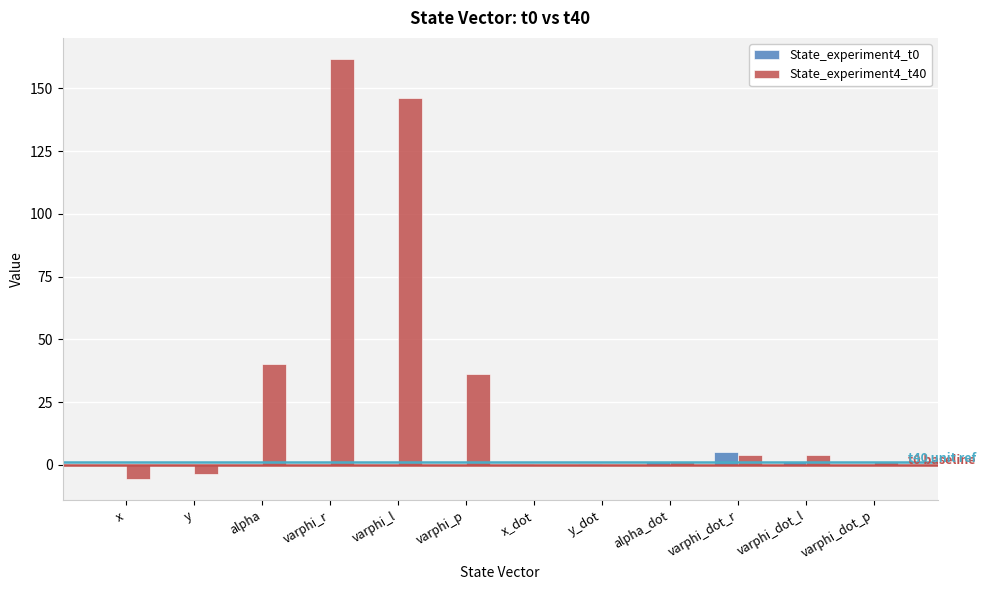

Which category has the highest value in the State_experiment4_t40 series?

varphi_r